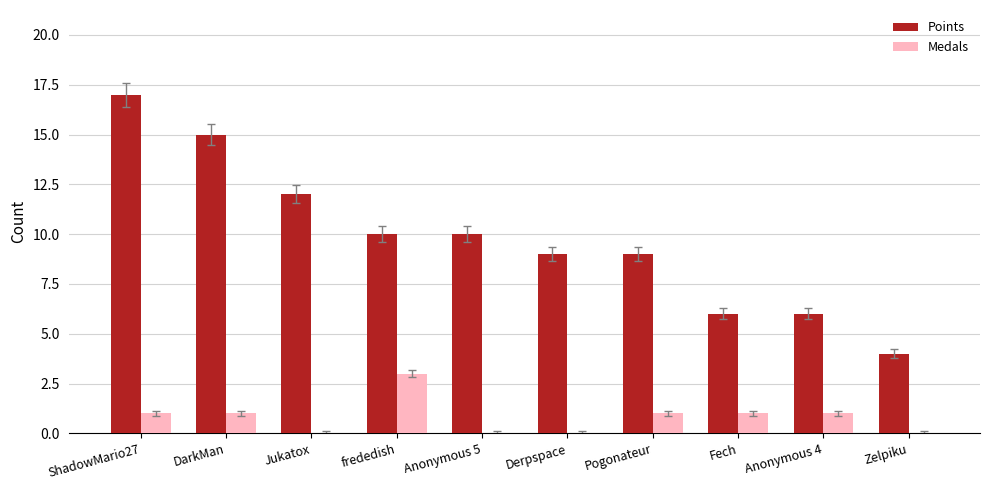

Which series has the widest spread of values?

Points